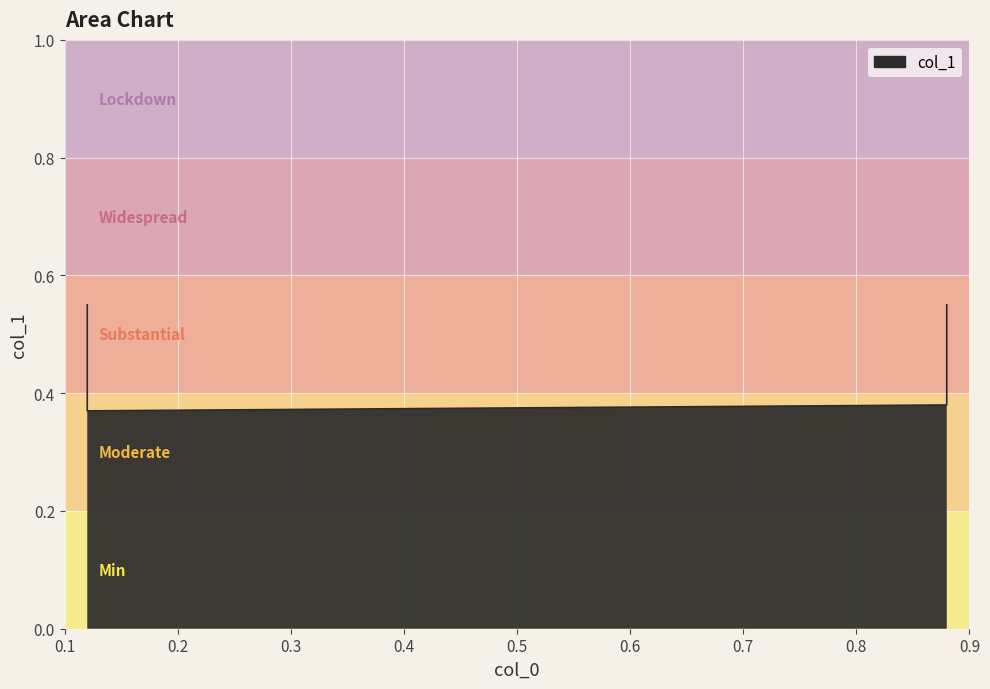

Which label corresponds to the smallest value in the chart?

0.12